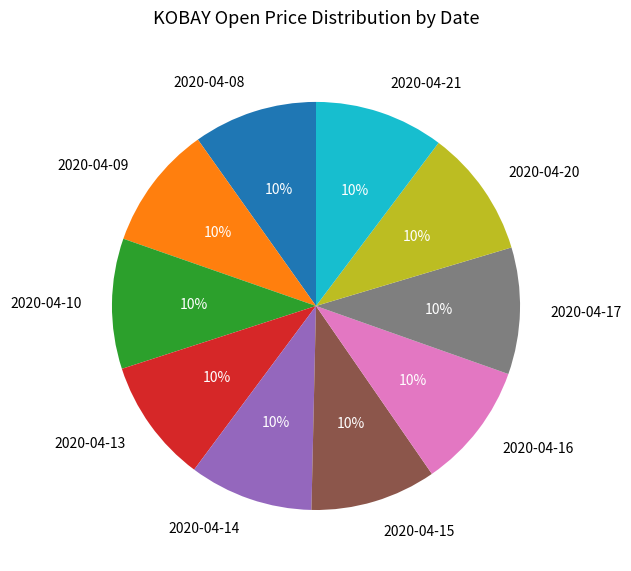

How many slices are in this pie chart?

10